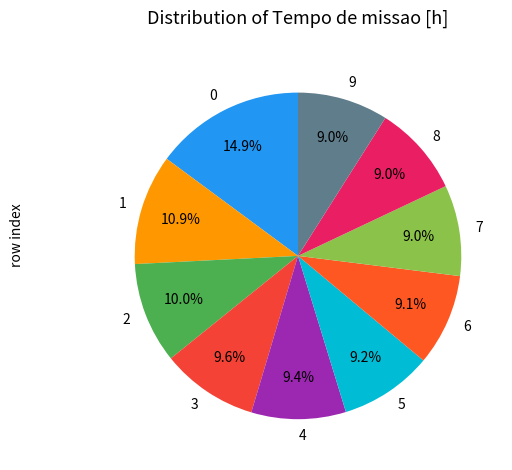

Does 8 represent more than half of the total?

No